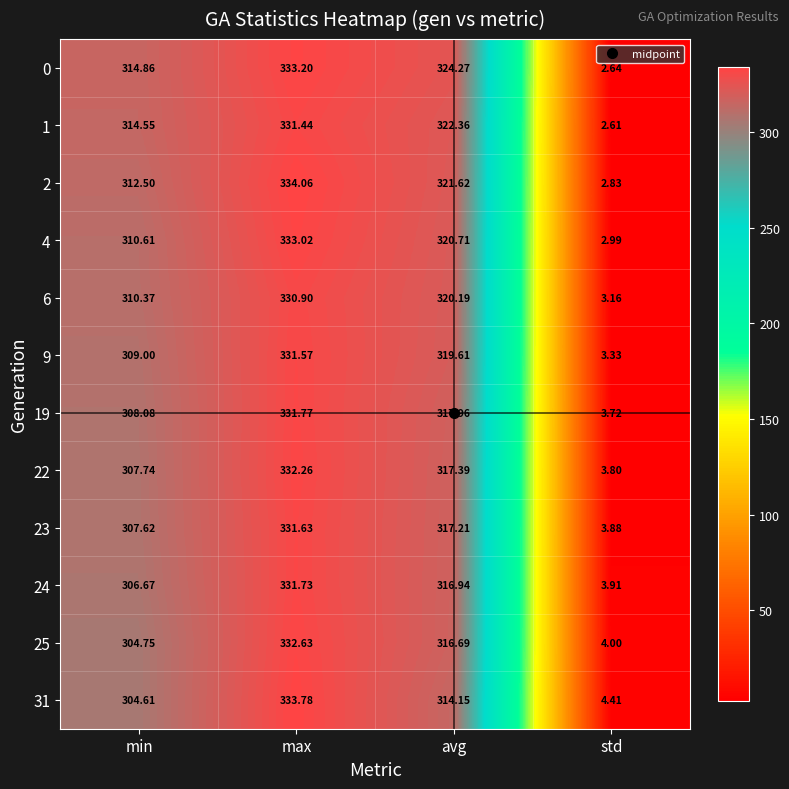

How many distinct data groups are displayed?

12